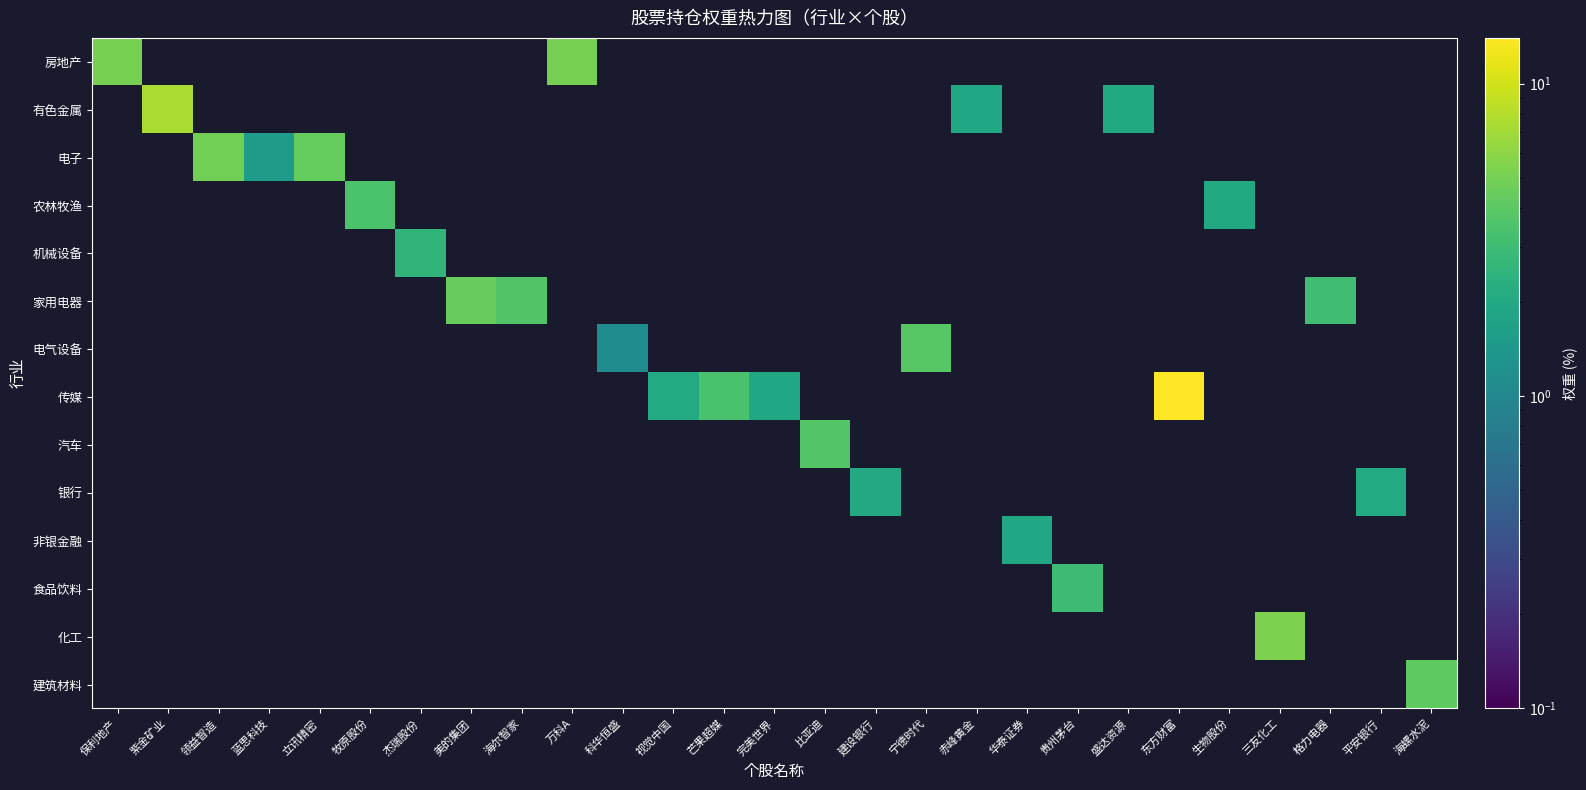

At how many categories does at least one series exceed 3?

15